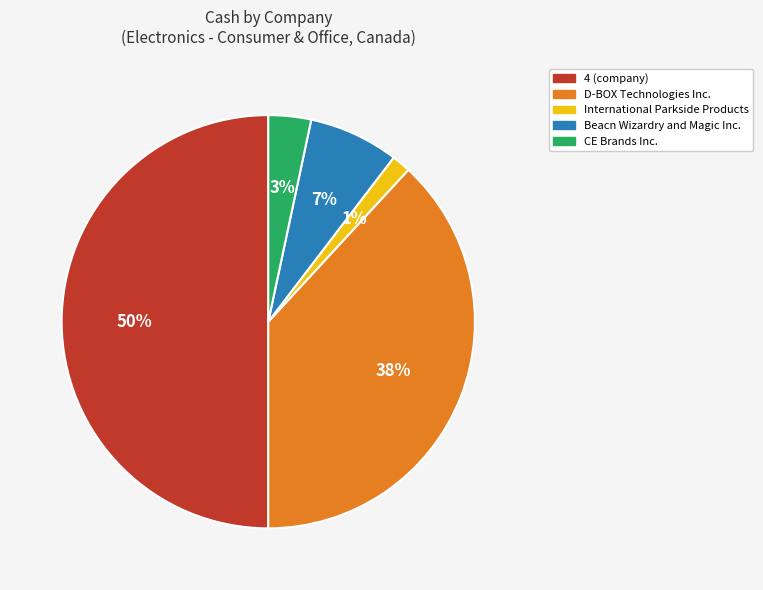

To the nearest percent, what is the average slice percentage?

20%